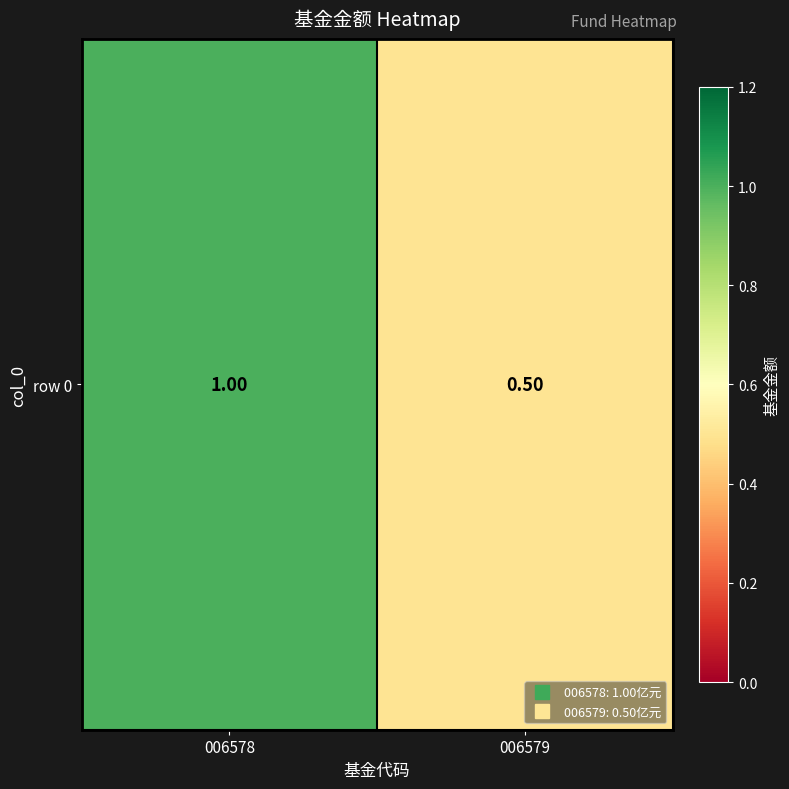

The chart shows a value of 0.2 at 006579. True or false?

False